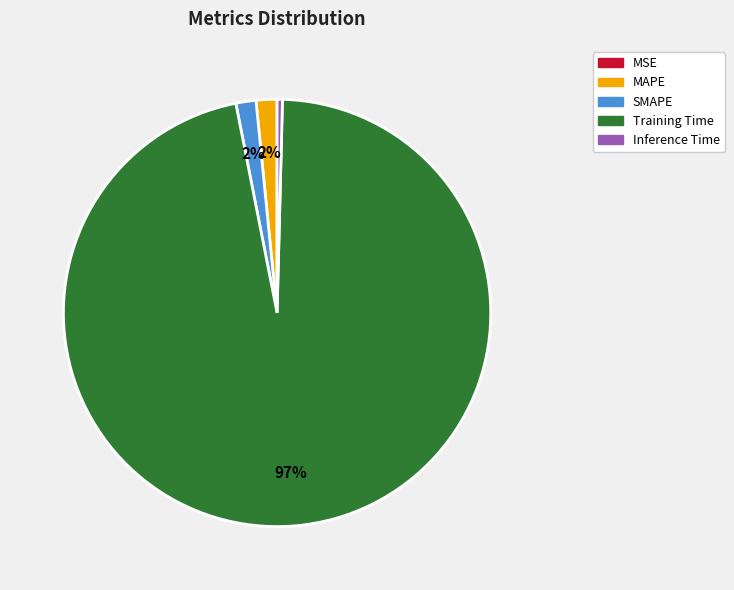

Does any single category account for the majority?

Yes